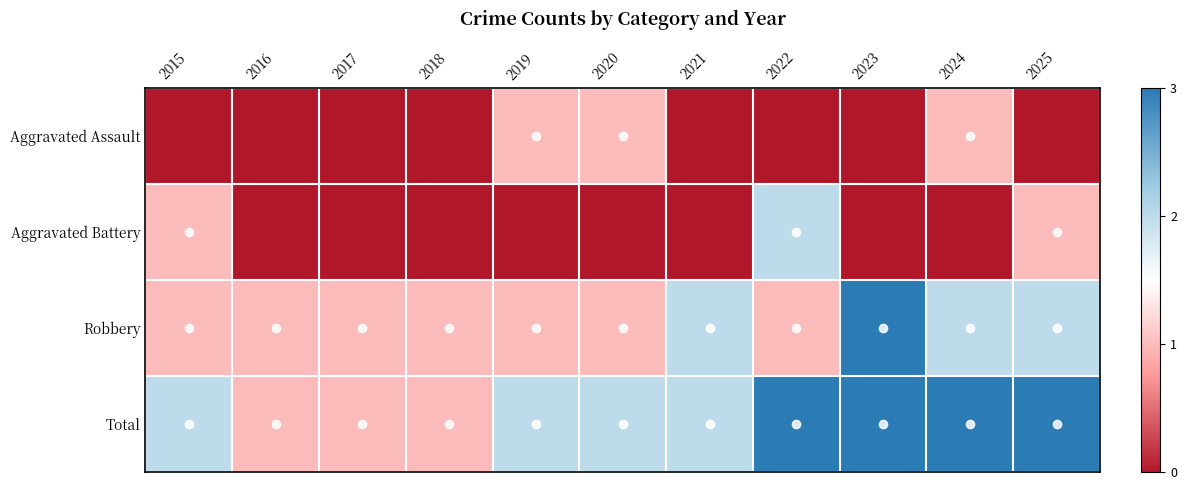

Which series has the largest total across all categories?

Total